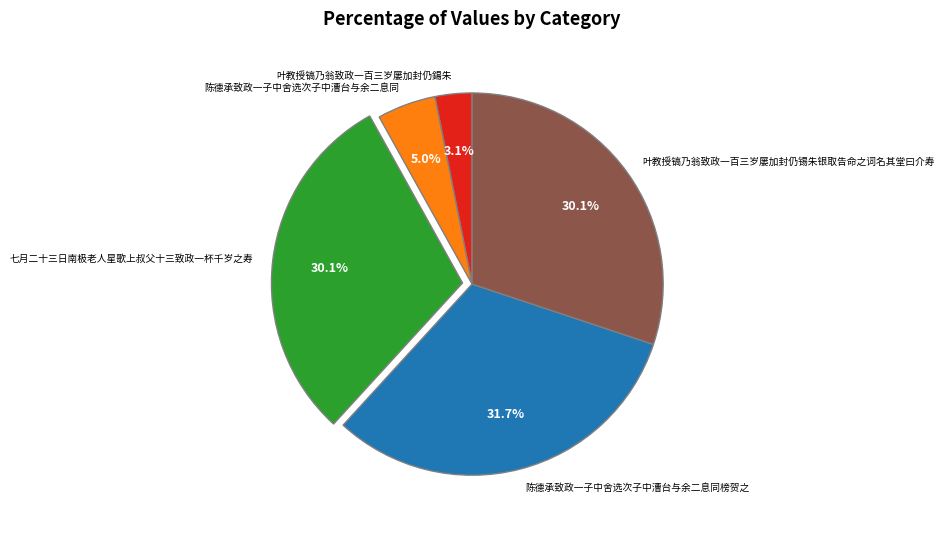

What is the largest slice in the pie chart?

陈德承致政一子中舍选次子中漕台与余二息同榜贺之